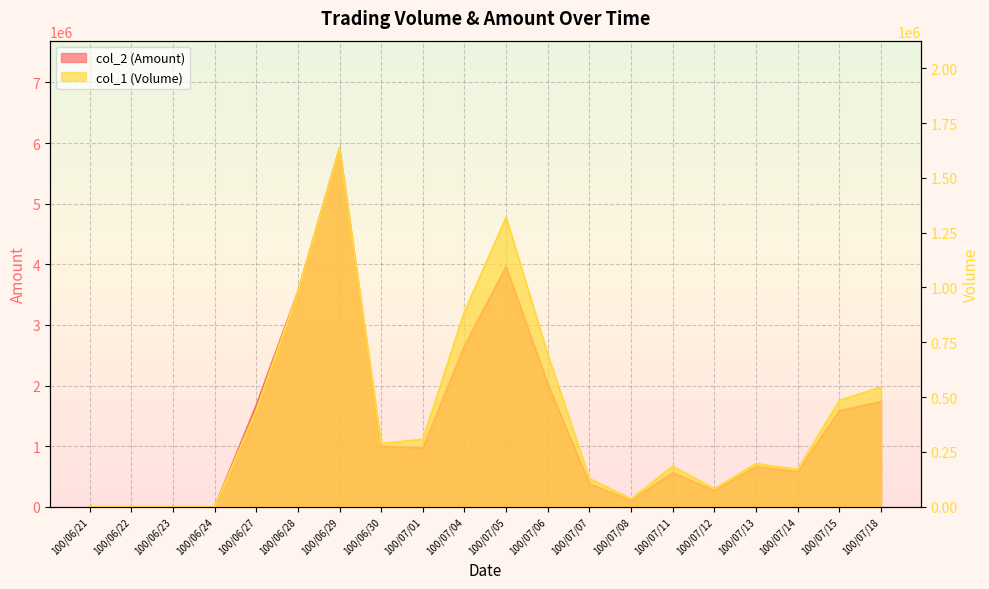

Between 100/06/23 and 100/06/30, which series saw the biggest shift?

col_2 (Amount)